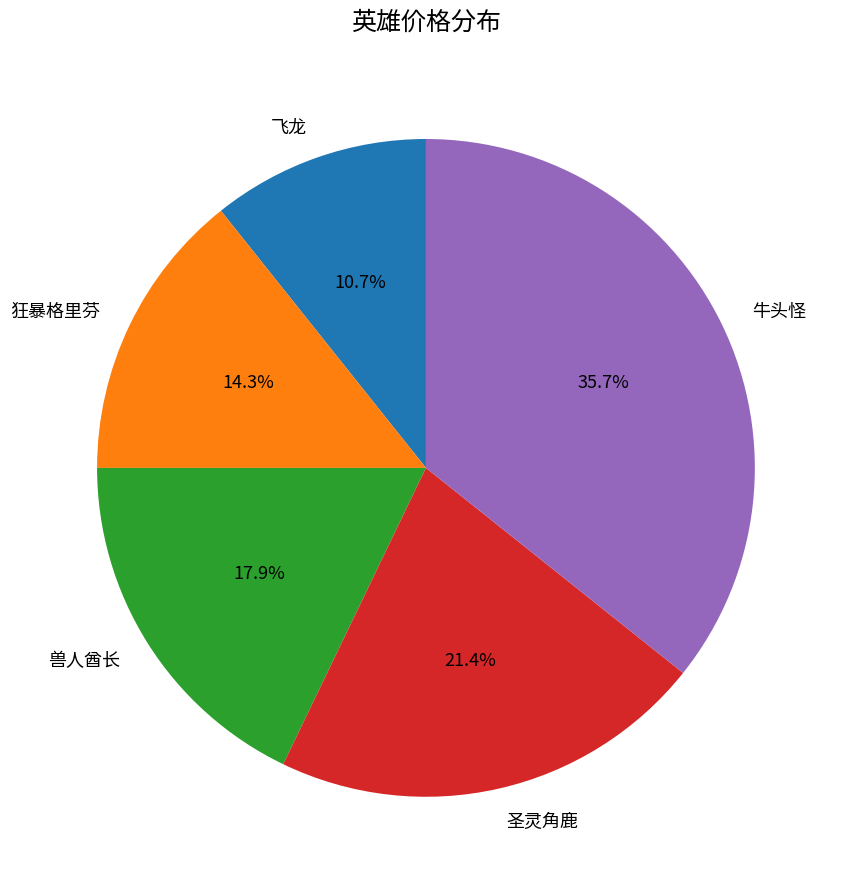

Combined, do 牛头怪 and 圣灵角鹿 account for over 50%?

Yes